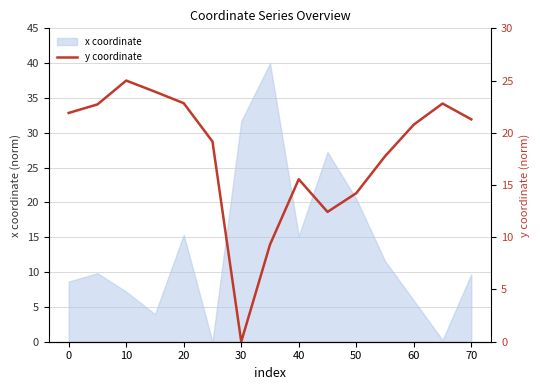

Where is x coordinate nearest to the value 20?

50